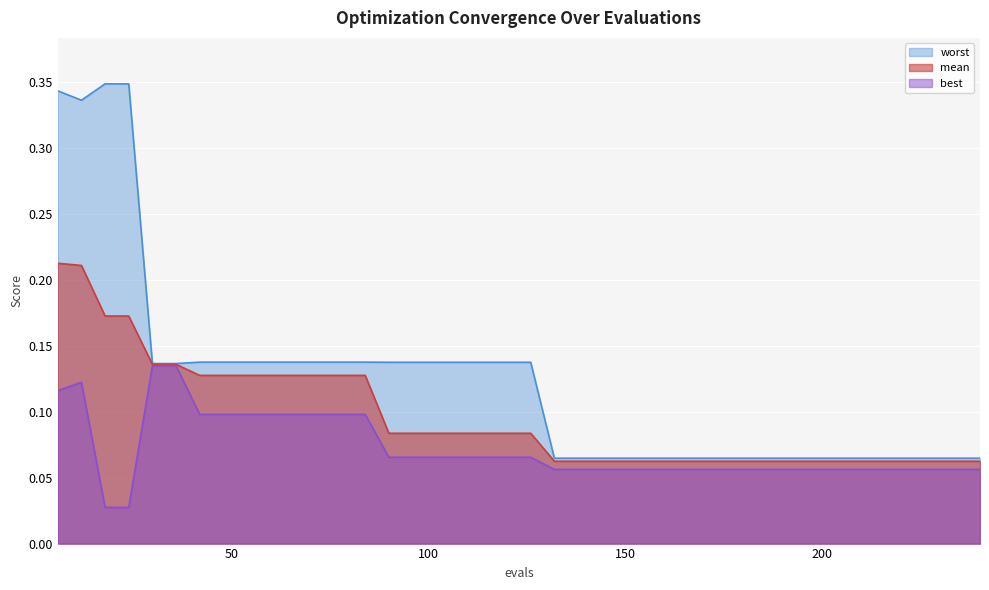

What is the sum of all mean values?

3.8